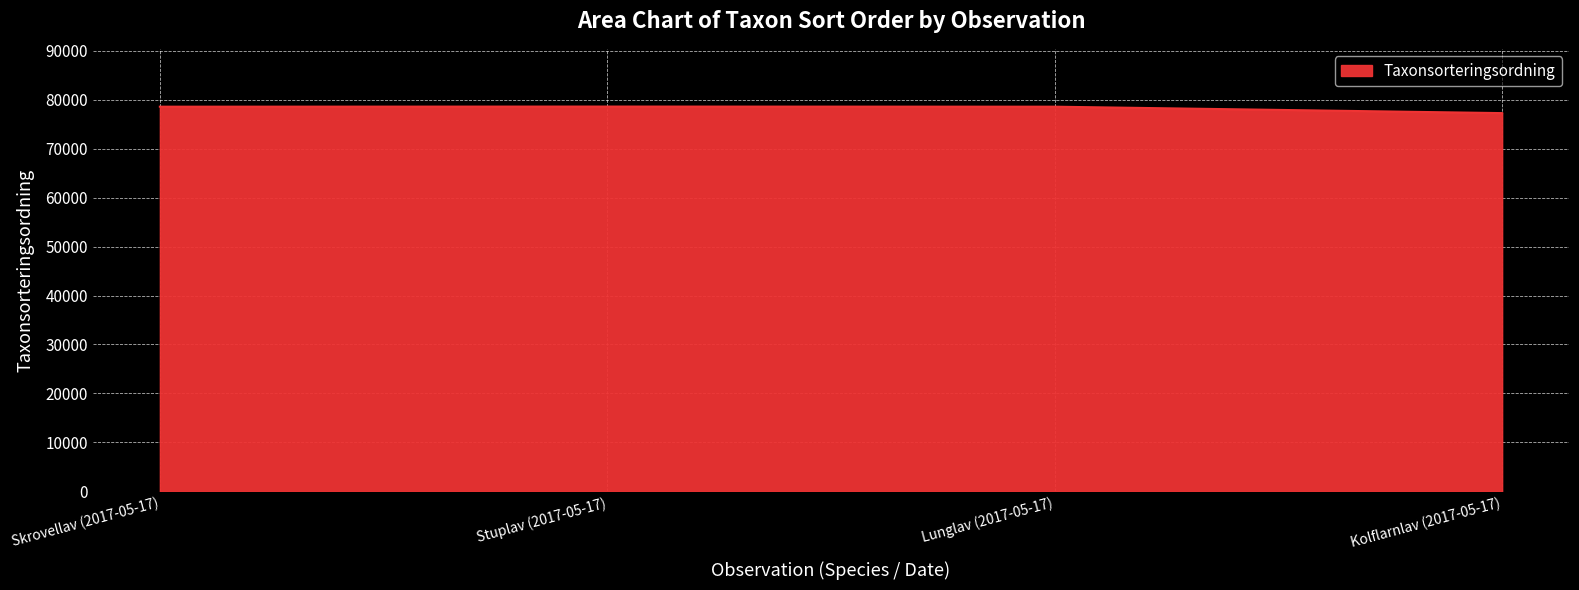

Does the chart have visible grid lines?

Yes